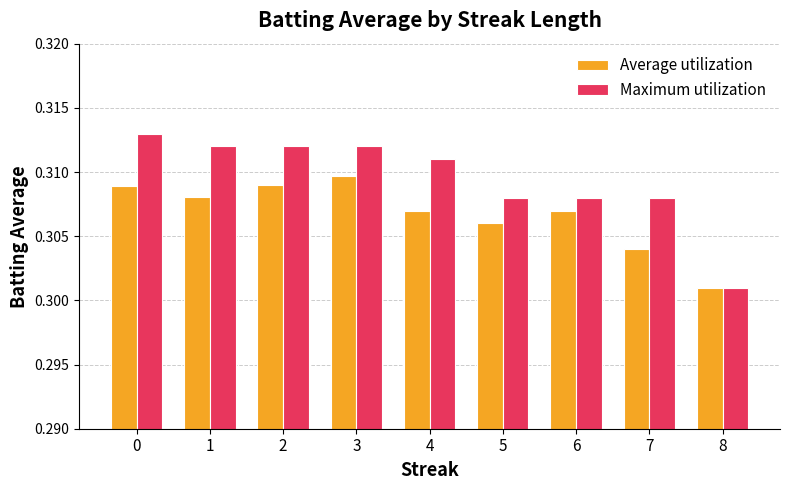

Is it true that Average utilization equals 0.5 at 1?

False